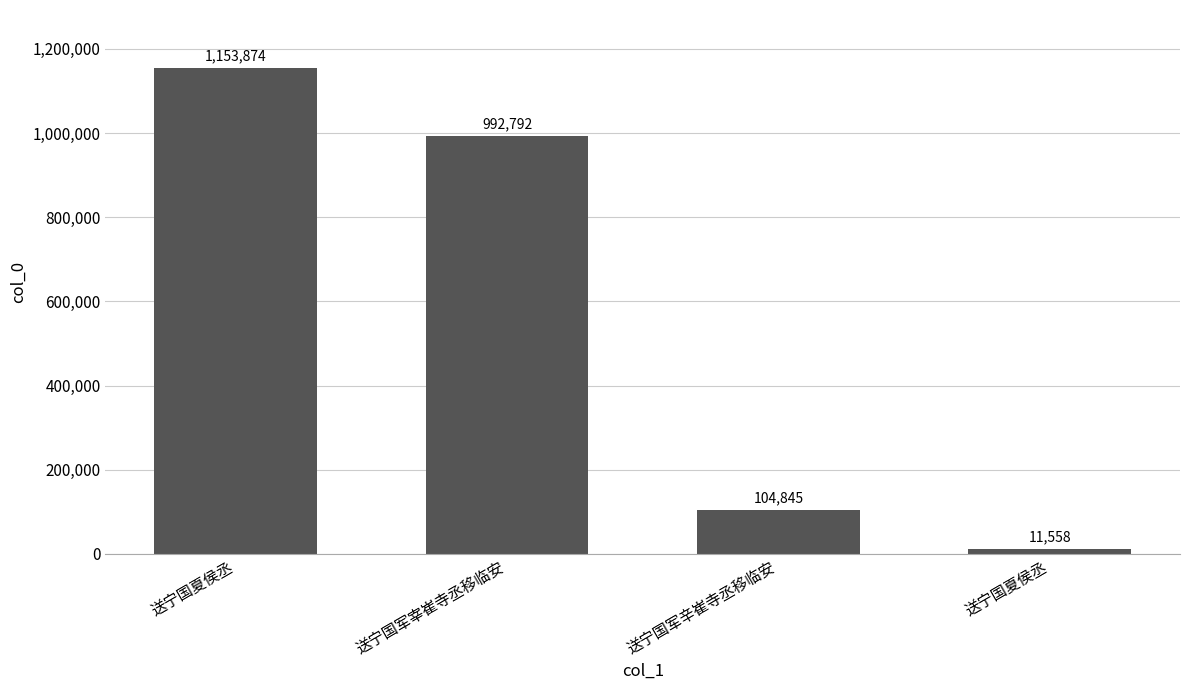

Which category has the highest value across all series?

送宁国夏侯丞